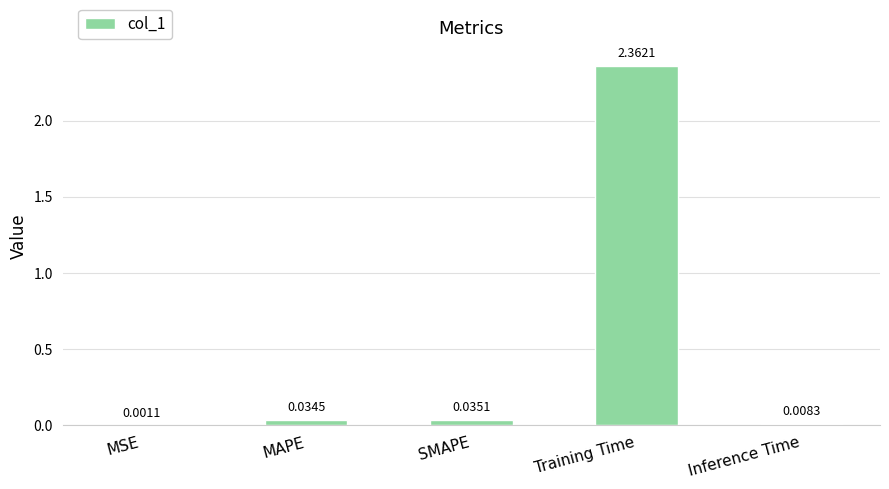

Are the bars grouped side by side (vs. stacked)?

No